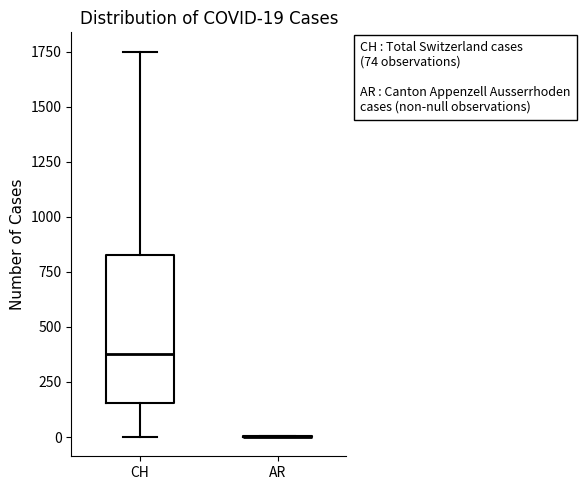

Comparing the boxes themselves (not the whiskers), which one is the tallest?

CH